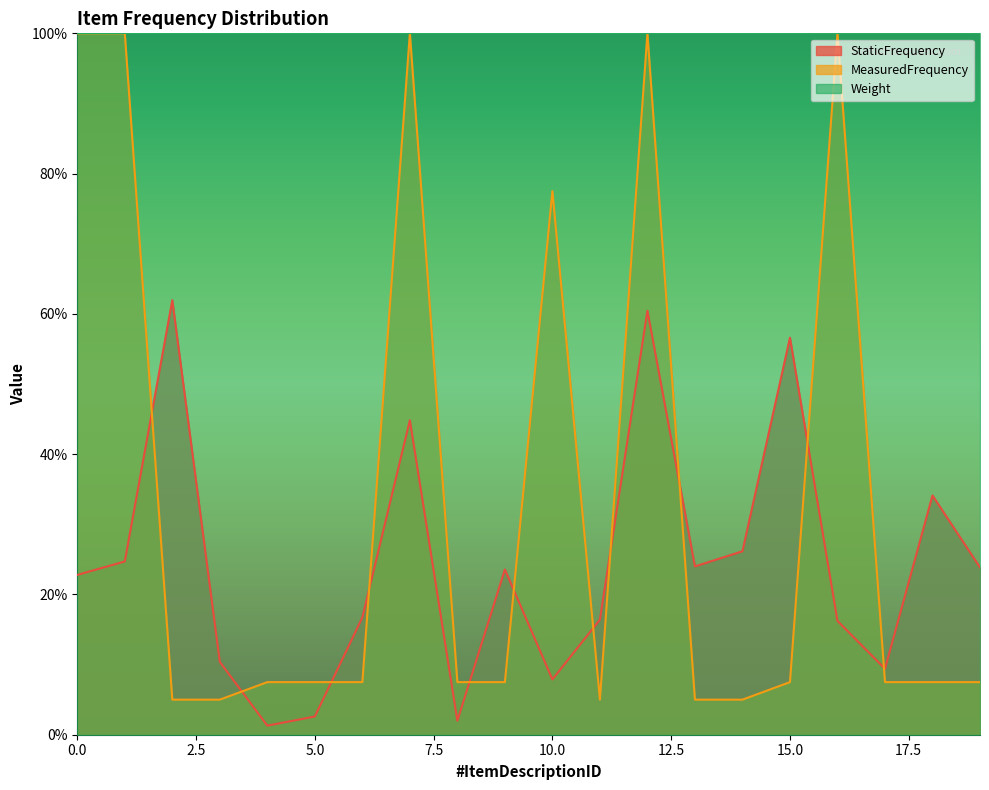

Which series has the largest total across all categories?

Weight